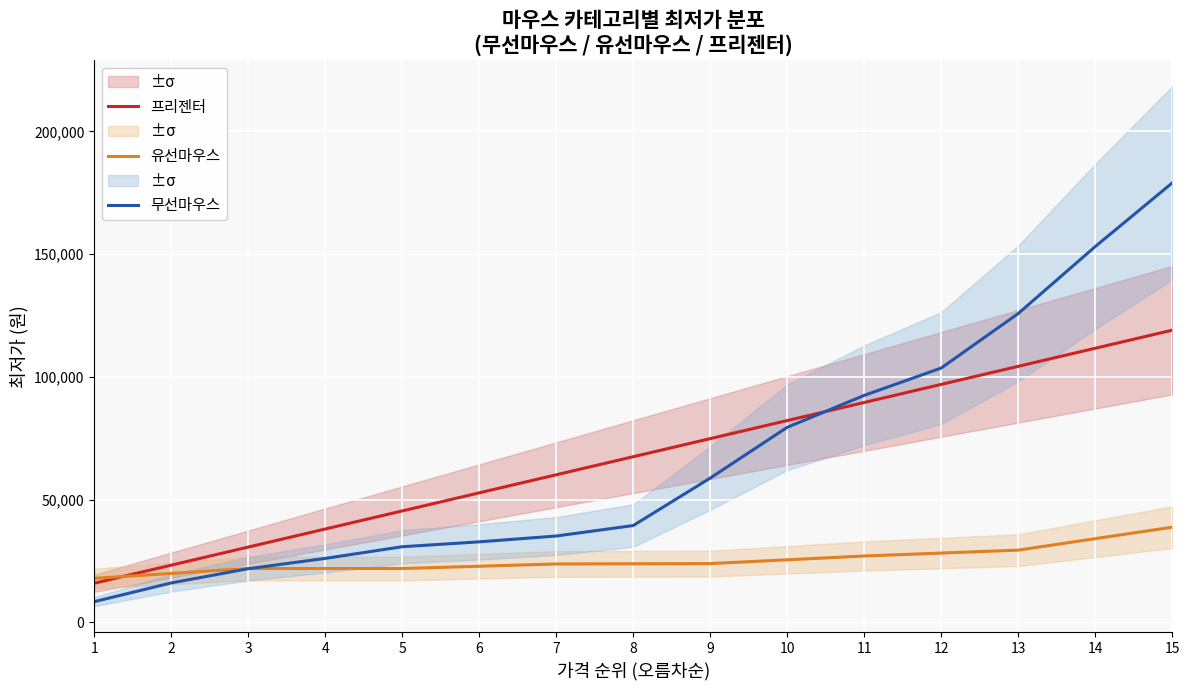

The 무선마우스 series shows 7921.5 at 3. True or false?

False